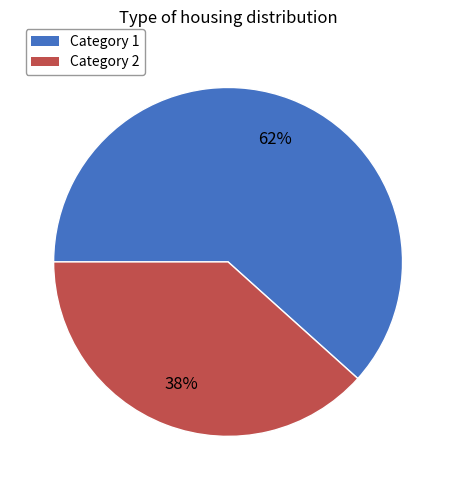

Does any single category account for the majority?

Yes